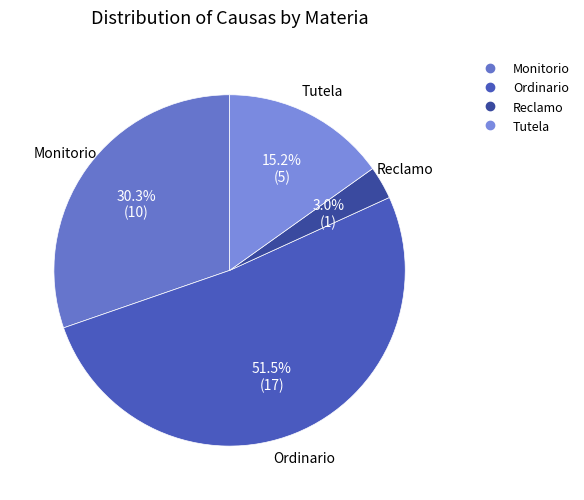

How many slices are in this pie chart?

4